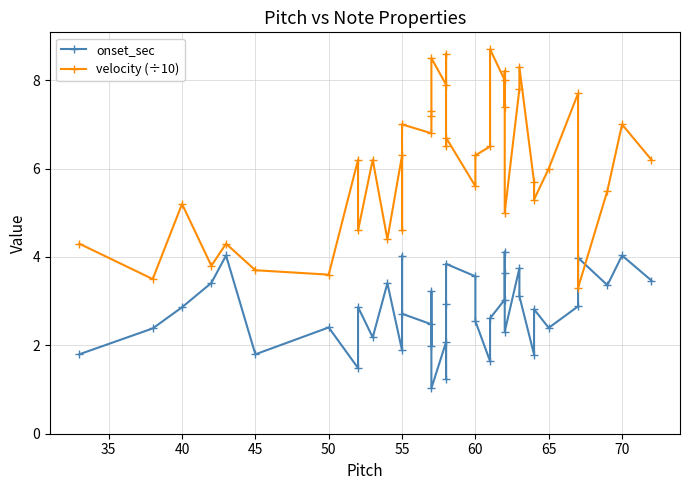

How many interior local valleys does the onset_sec series have?

12